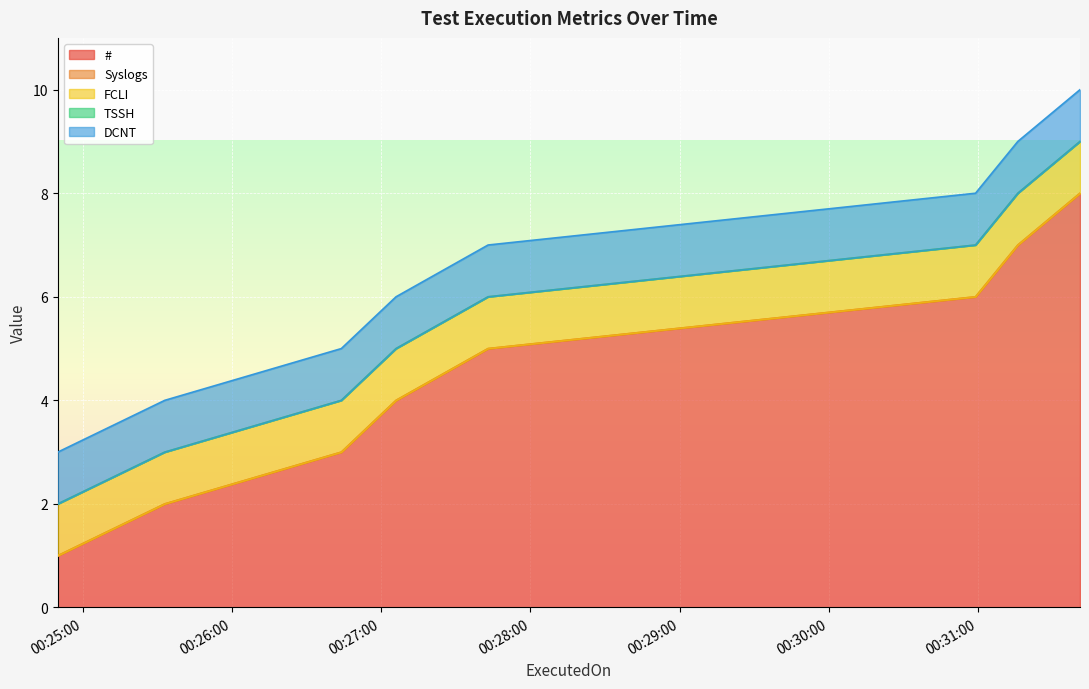

Reading left to right, extract all data points from this chart.

#: 2024-01-01 00:24:50=1	2024-01-01 00:25:33=2	2024-01-01 00:26:44=3	2024-01-01 00:27:06=4	2024-01-01 00:27:43=5	2024-01-01 00:30:59=6	2024-01-01 00:31:16=7	2024-01-01 00:31:41=8
Syslogs: 2024-01-01 00:24:50=0	2024-01-01 00:25:33=0	2024-01-01 00:26:44=0	2024-01-01 00:27:06=0	2024-01-01 00:27:43=0	2024-01-01 00:30:59=0	2024-01-01 00:31:16=0	2024-01-01 00:31:41=0
FCLI: 2024-01-01 00:24:50=1	2024-01-01 00:25:33=1	2024-01-01 00:26:44=1	2024-01-01 00:27:06=1	2024-01-01 00:27:43=1	2024-01-01 00:30:59=1	2024-01-01 00:31:16=1	2024-01-01 00:31:41=1
TSSH: 2024-01-01 00:24:50=0	2024-01-01 00:25:33=0	2024-01-01 00:26:44=0	2024-01-01 00:27:06=0	2024-01-01 00:27:43=0	2024-01-01 00:30:59=0	2024-01-01 00:31:16=0	2024-01-01 00:31:41=0
DCNT: 2024-01-01 00:24:50=1	2024-01-01 00:25:33=1	2024-01-01 00:26:44=1	2024-01-01 00:27:06=1	2024-01-01 00:27:43=1	2024-01-01 00:30:59=1	2024-01-01 00:31:16=1	2024-01-01 00:31:41=1